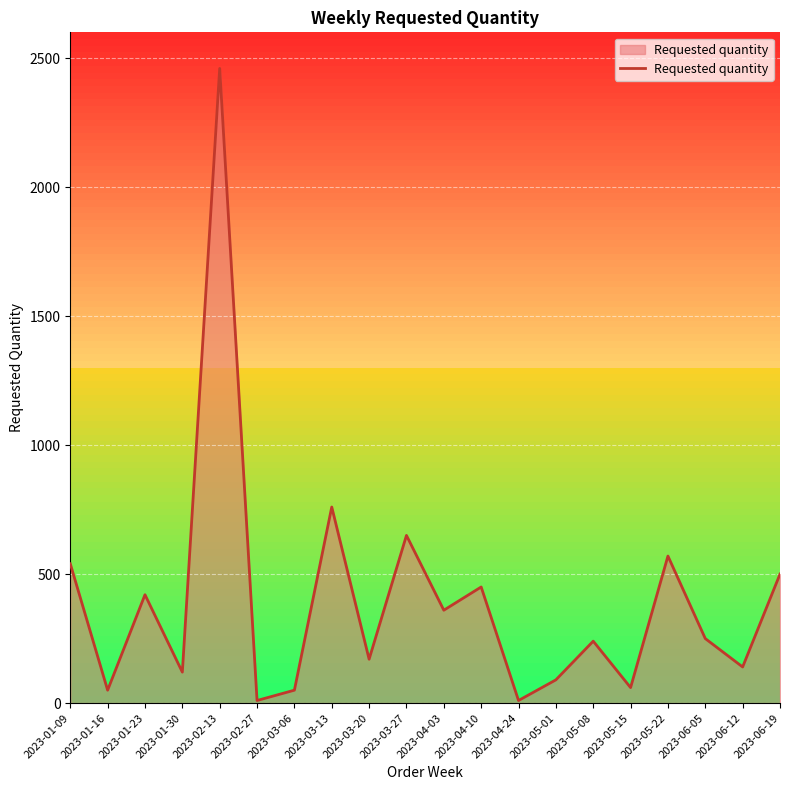

Where is the first local minimum?

2023-01-16